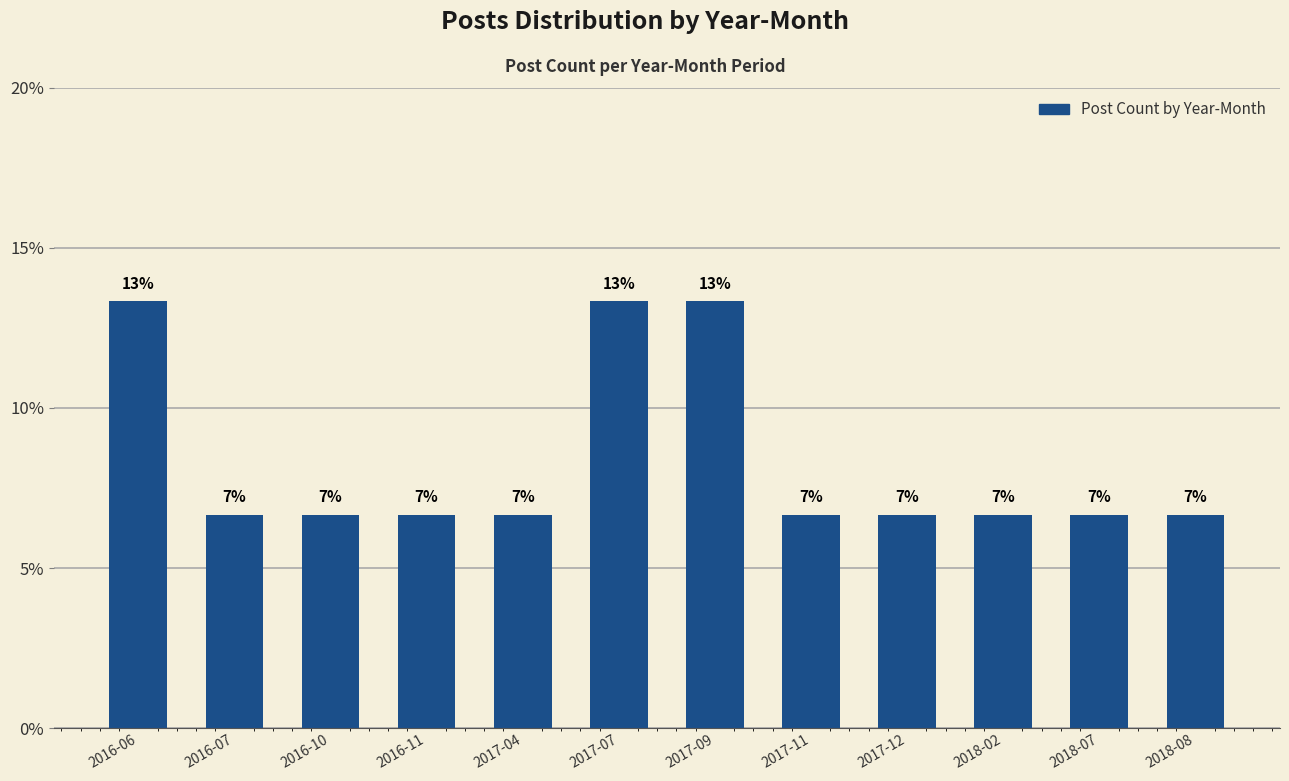

What is the maximum value shown in the chart?

0.1